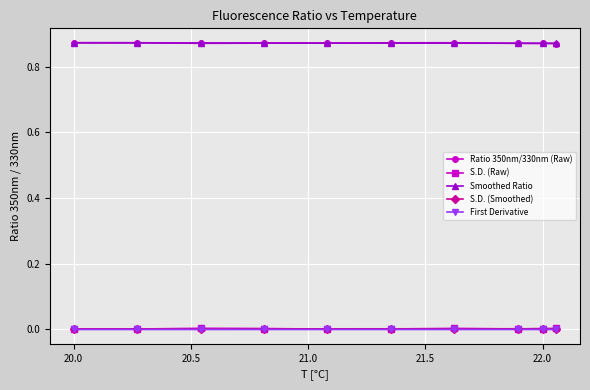

True or false: First Derivative and Ratio 350nm/330nm (Raw) intersect in this chart.

False